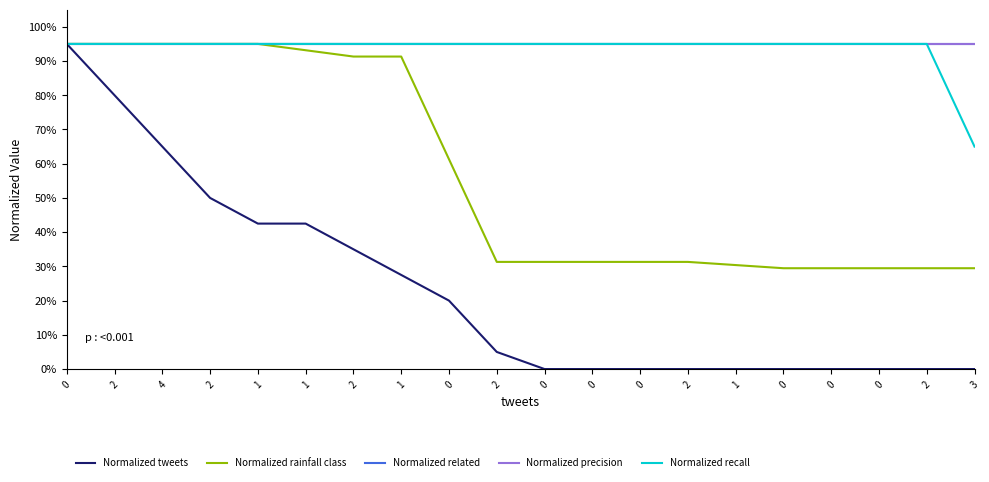

How many data points does each series have?

20